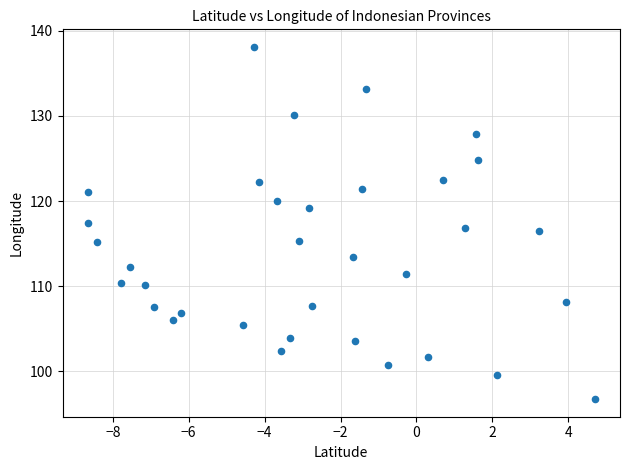

What is the range of X values (max minus min)?

13.4